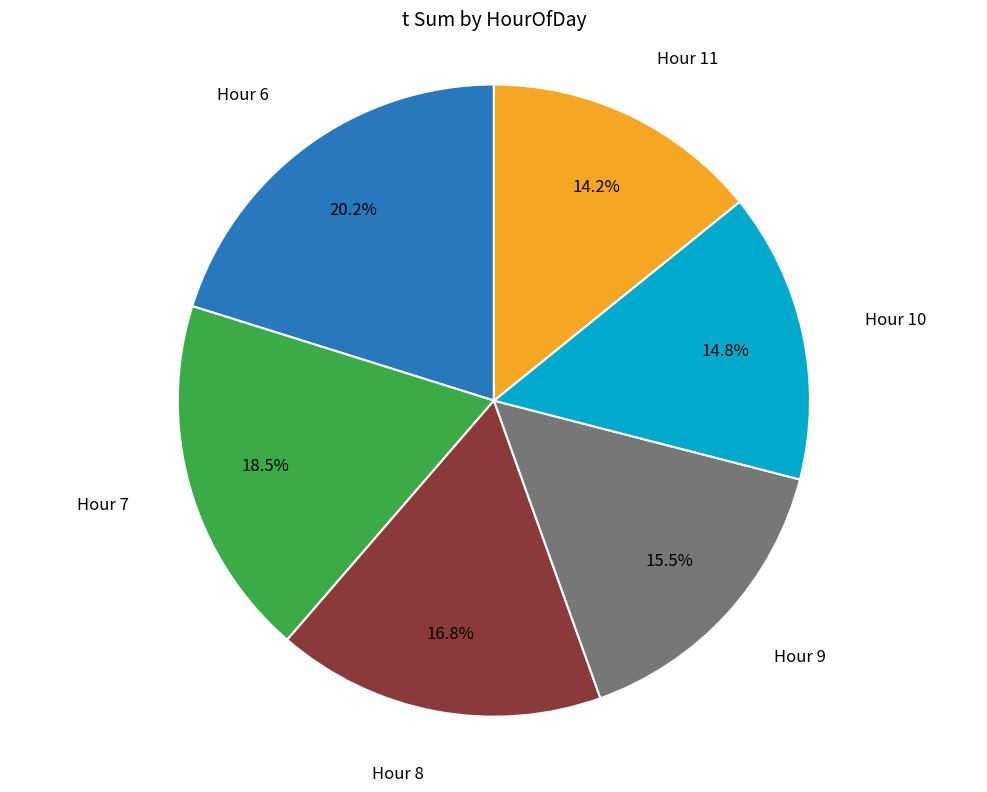

Is there a majority slice in this chart?

No